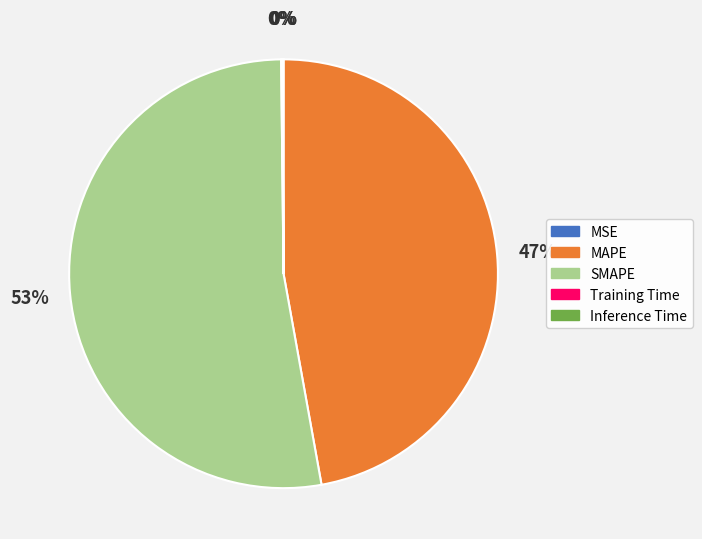

Does any single category account for the majority?

Yes